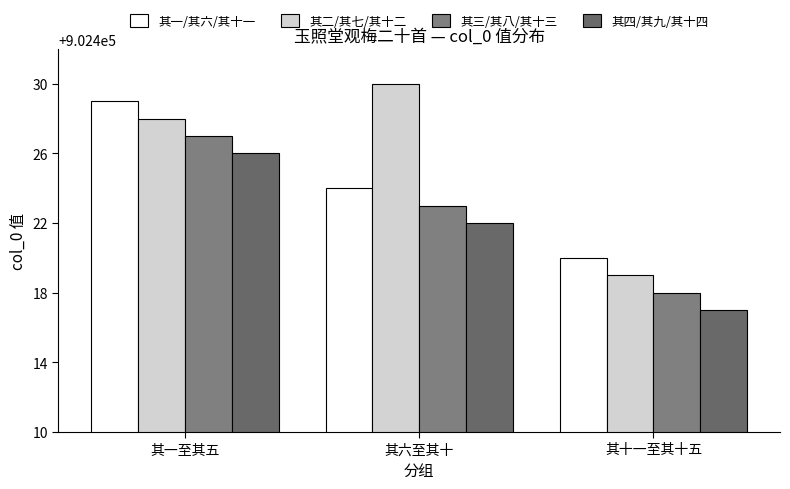

What is the highest value of the 其二/其七/其十二 series?

902430